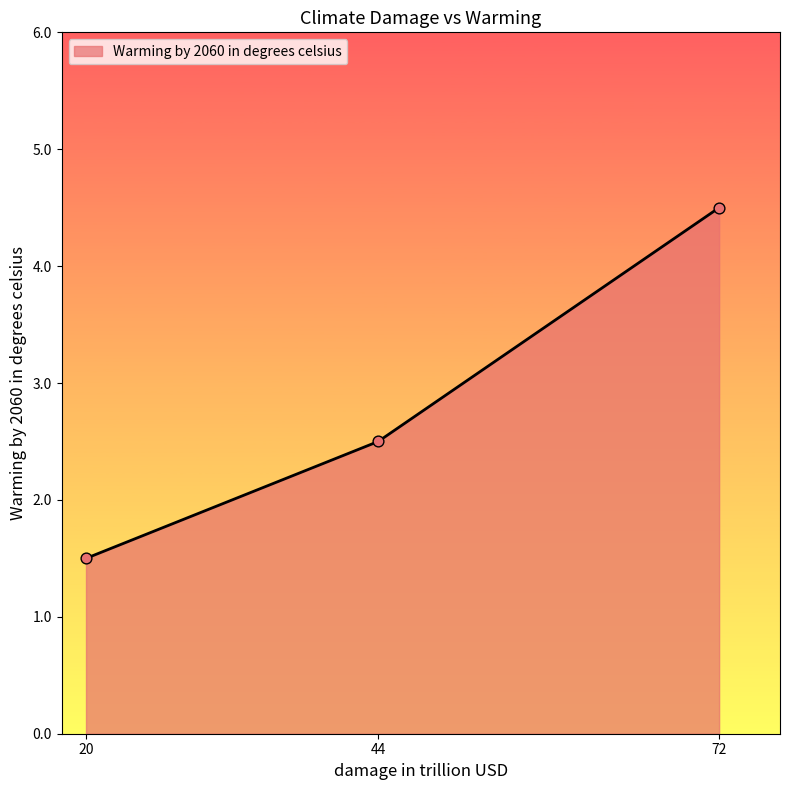

What is the change in value from 20 to 44?

+1.0